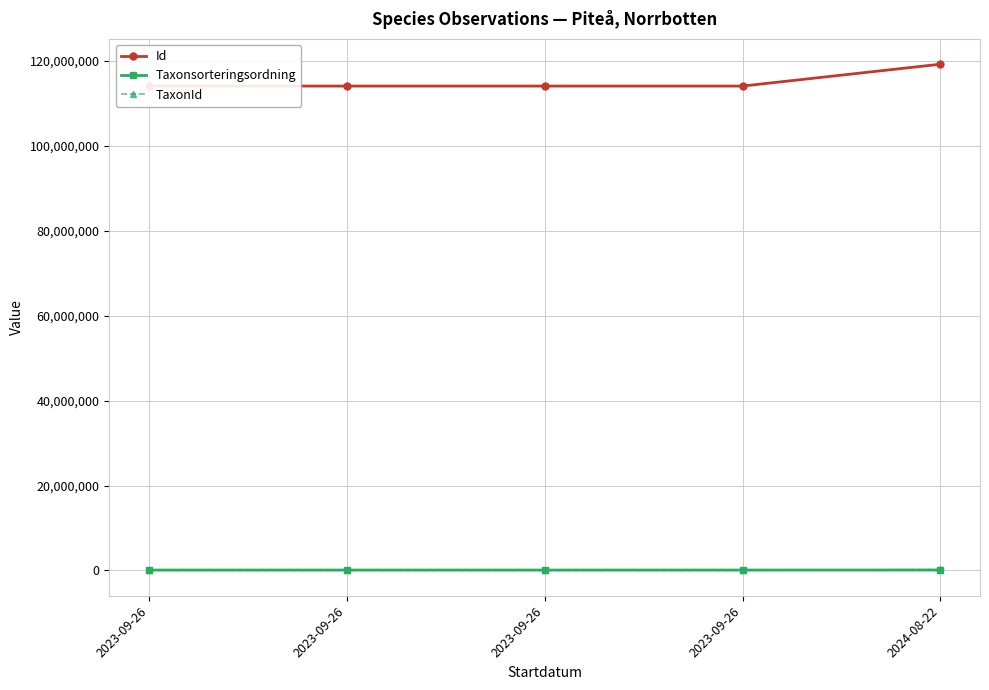

What value does the Id series have at 2024-08-22?

119274944